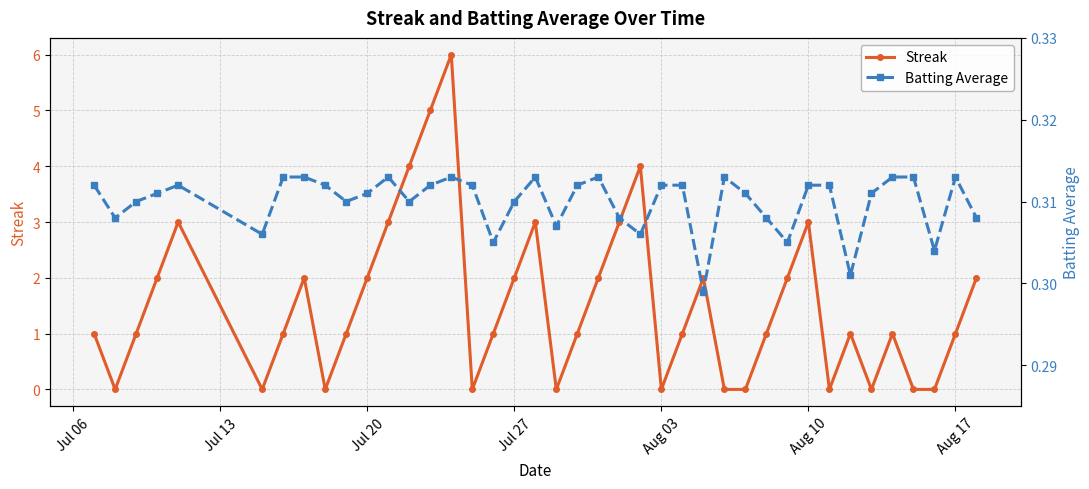

What is the sum of all Batting Average values?

12.4